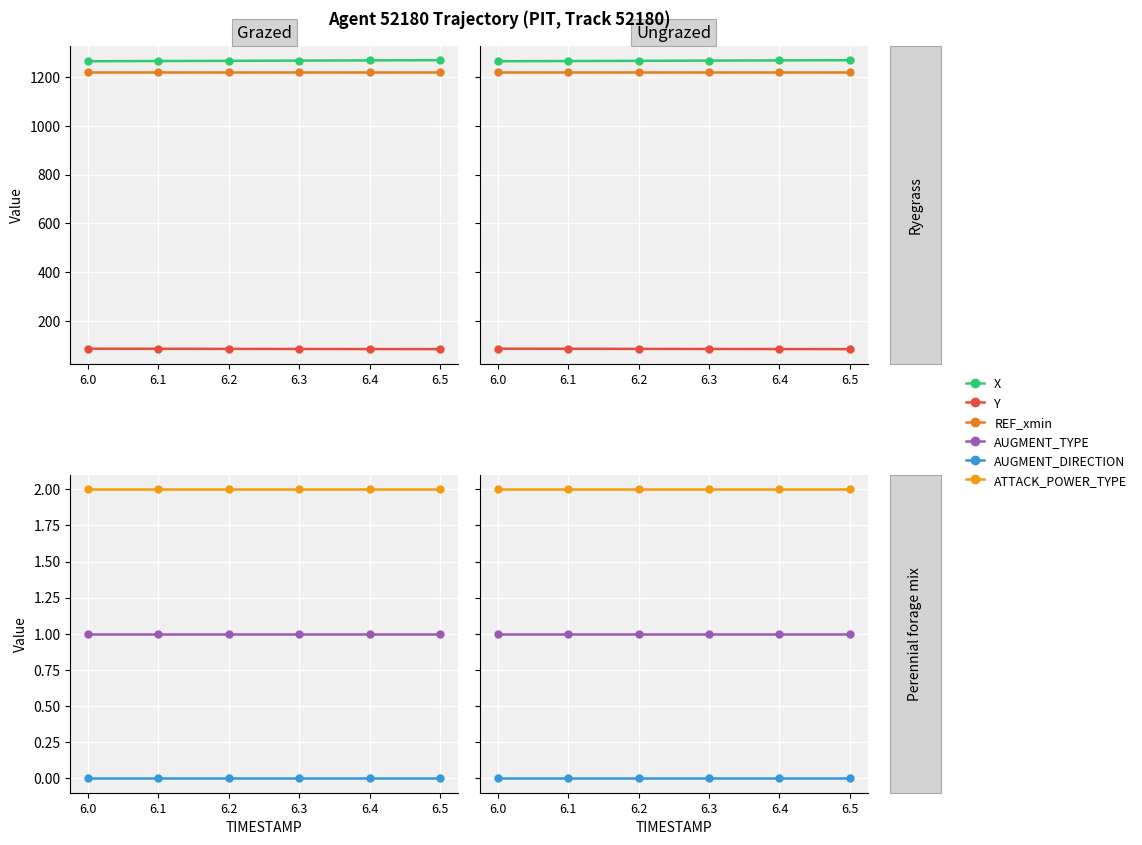

What is the maximum value for Y?

85.2